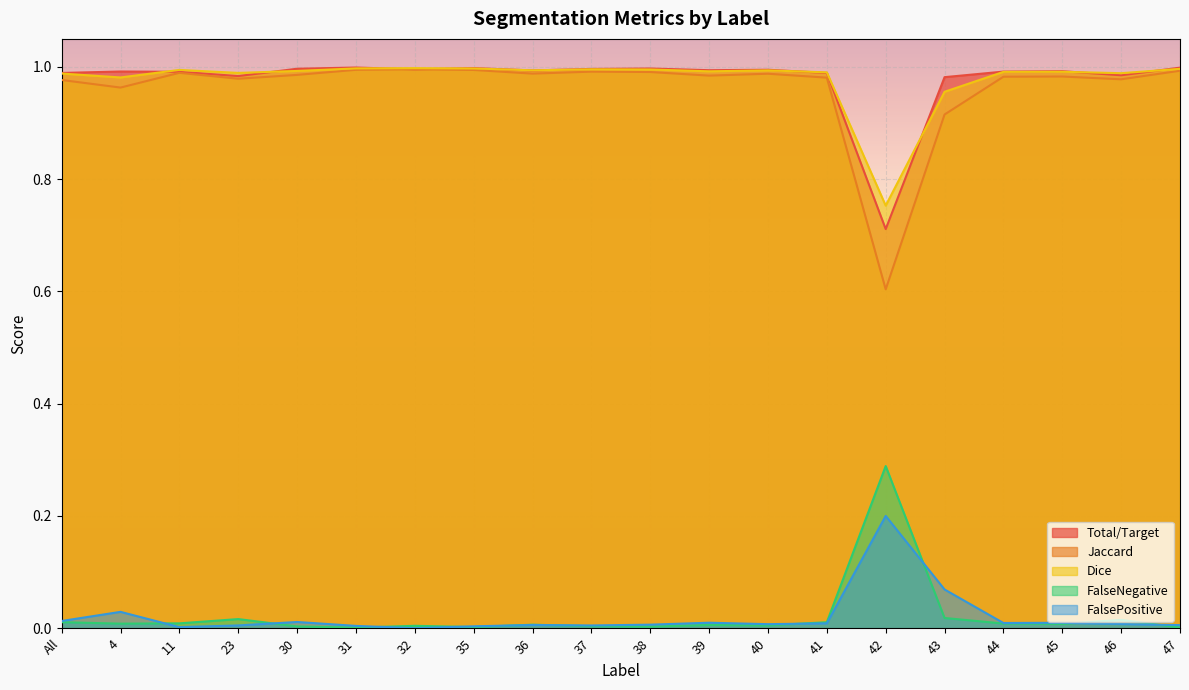

What is the maximum value for FalsePositive?

0.2